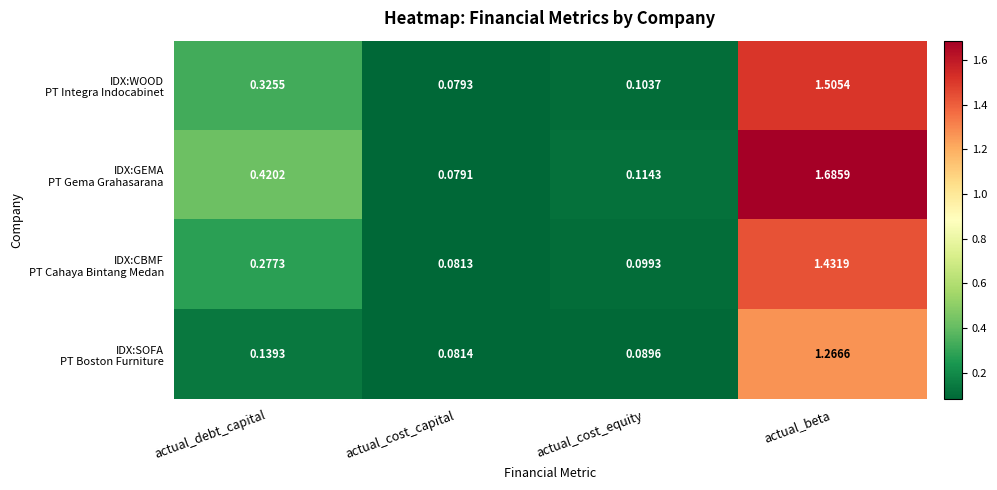

At which category is the sum across all series the highest?

actual_beta